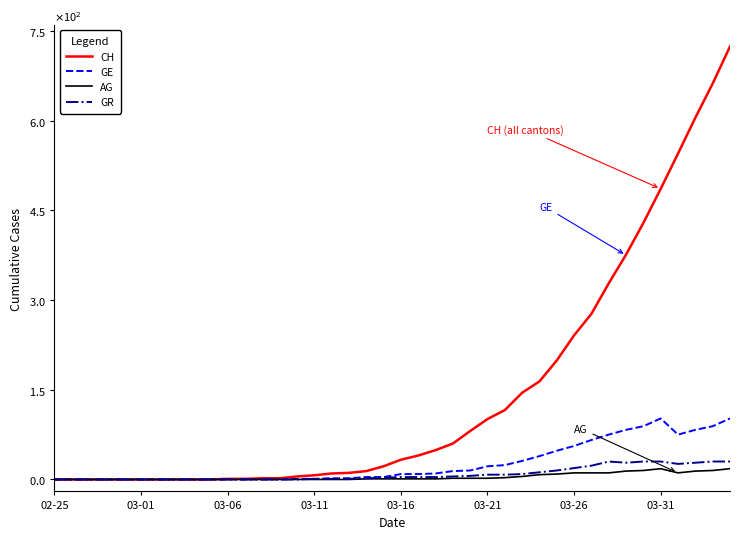

Which series has the widest spread of values?

CH